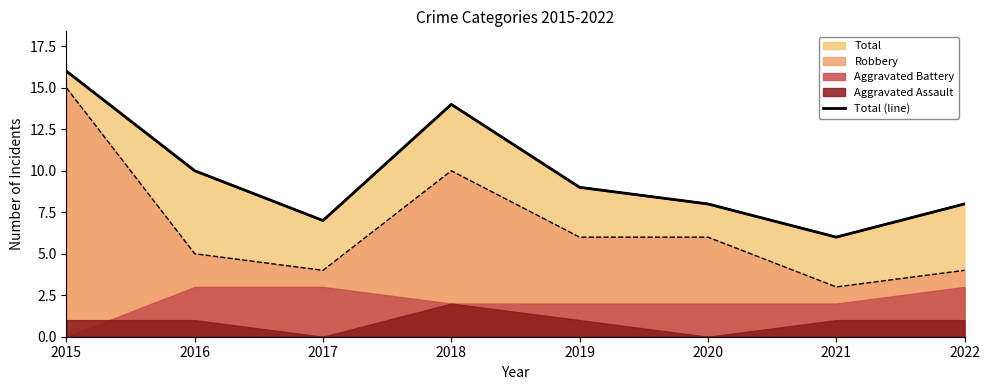

Where is the data nearest to the value 11?

2016